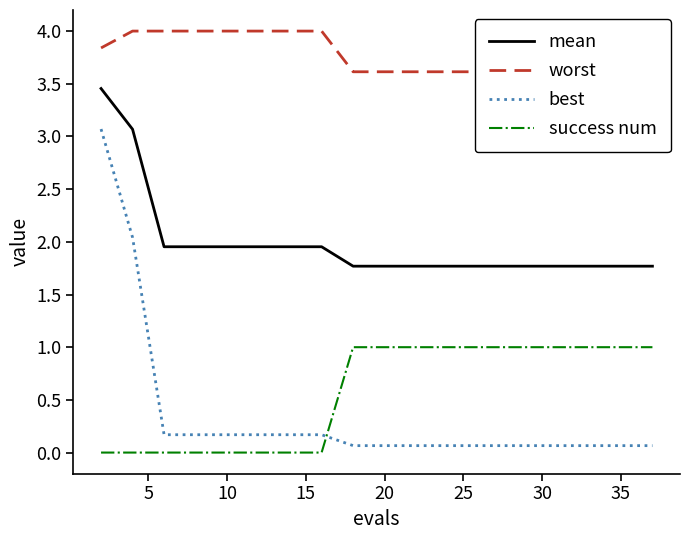

True or false: mean and best cross at least once.

False